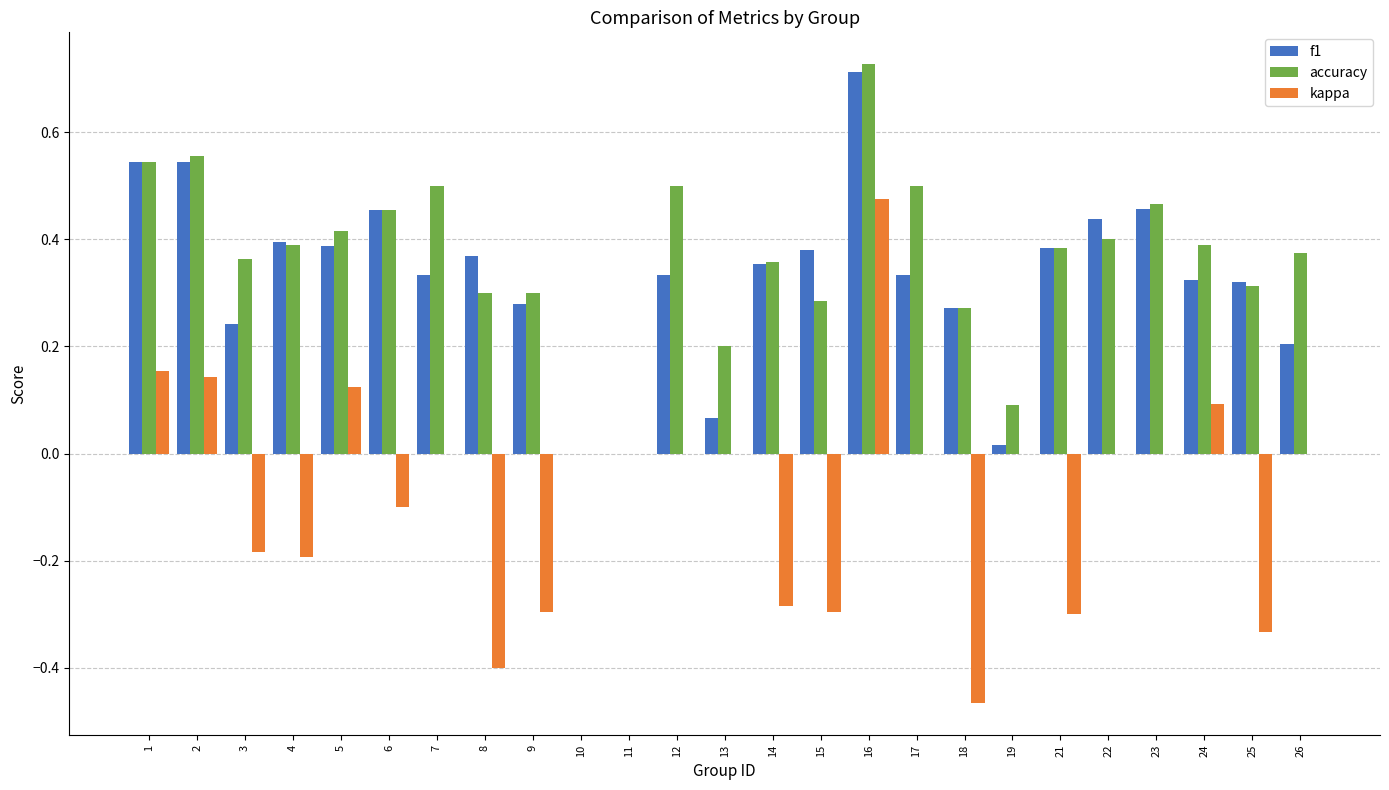

What is the sum of all f1 values?

8.1